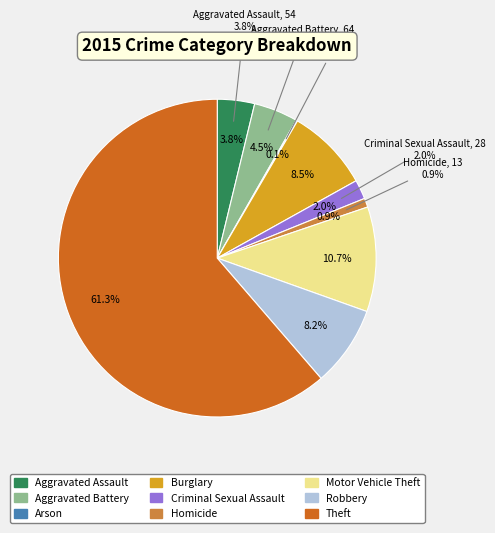

Count the number of slices in the pie.

9